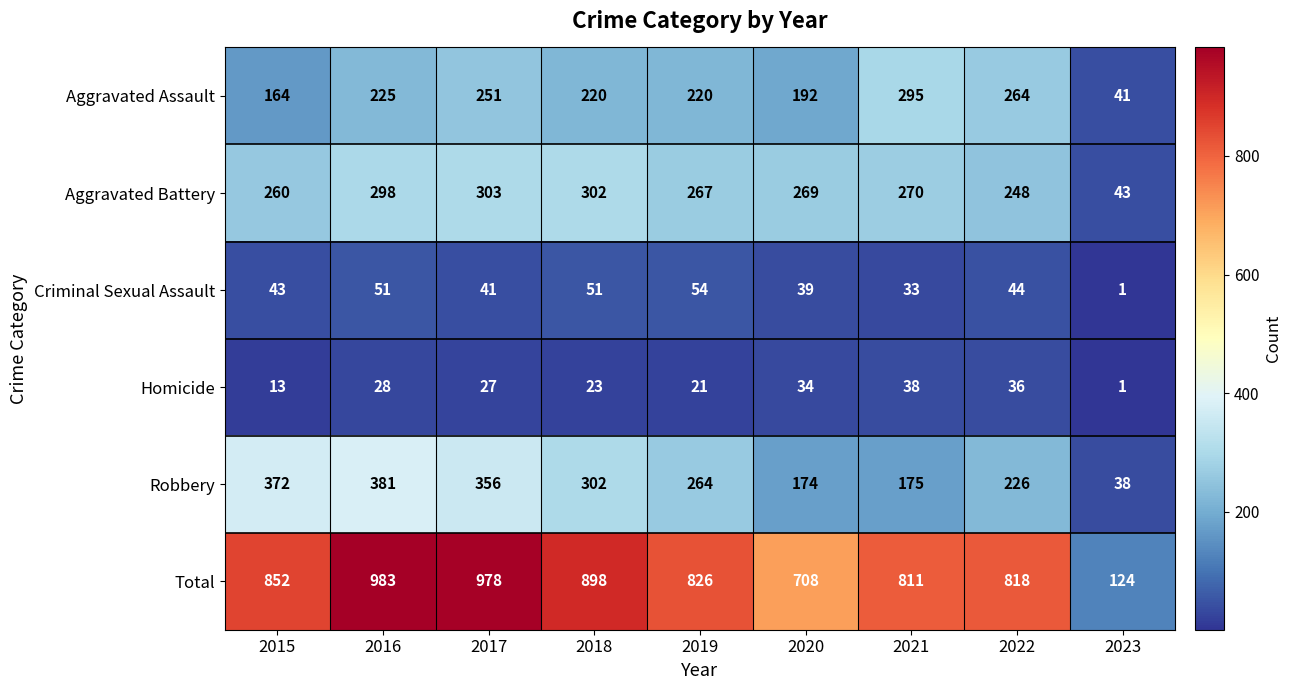

What is the average value of the Aggravated Battery series?

251